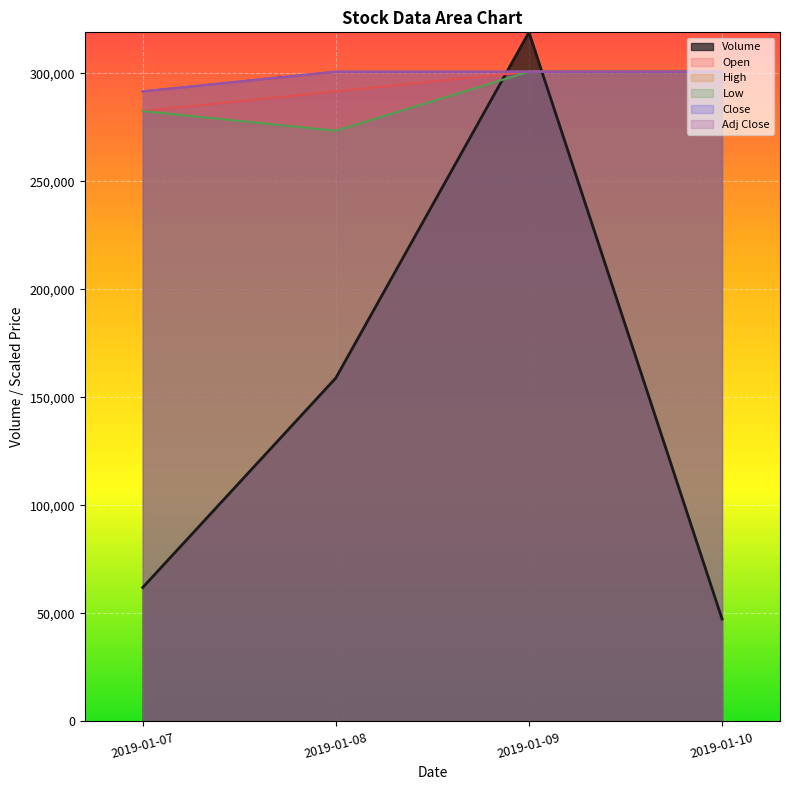

In Volume, how many points are higher than both neighbors (excluding endpoints)?

1